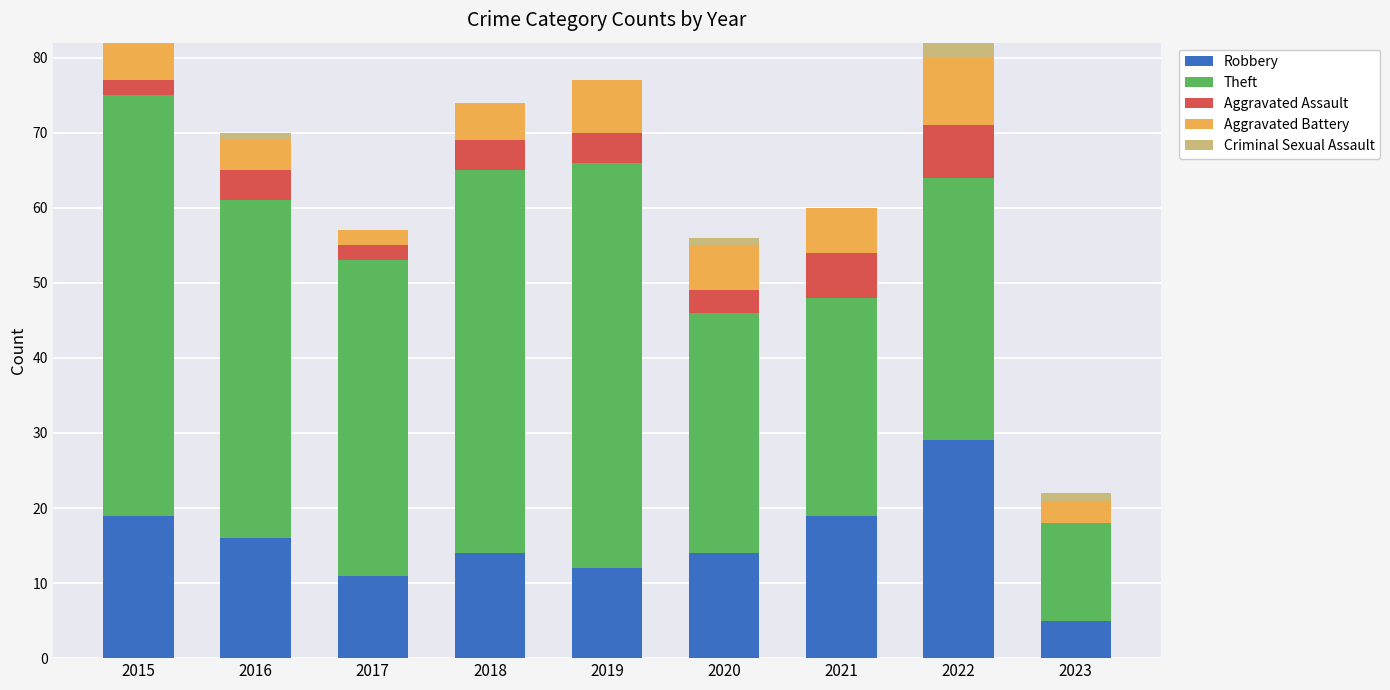

What is the total value across all series at 2017?

57